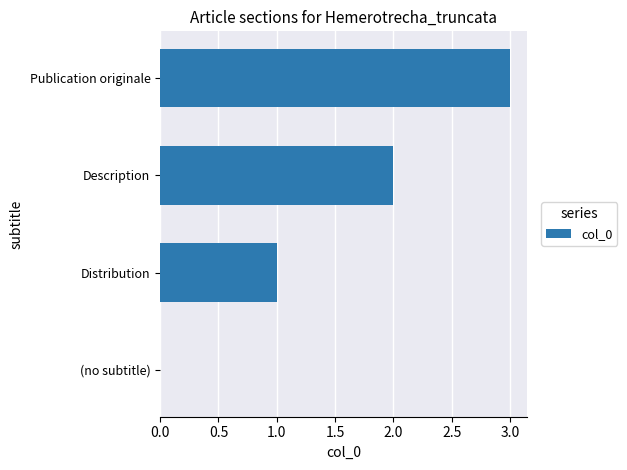

Which category has the highest value across all series?

Publication originale